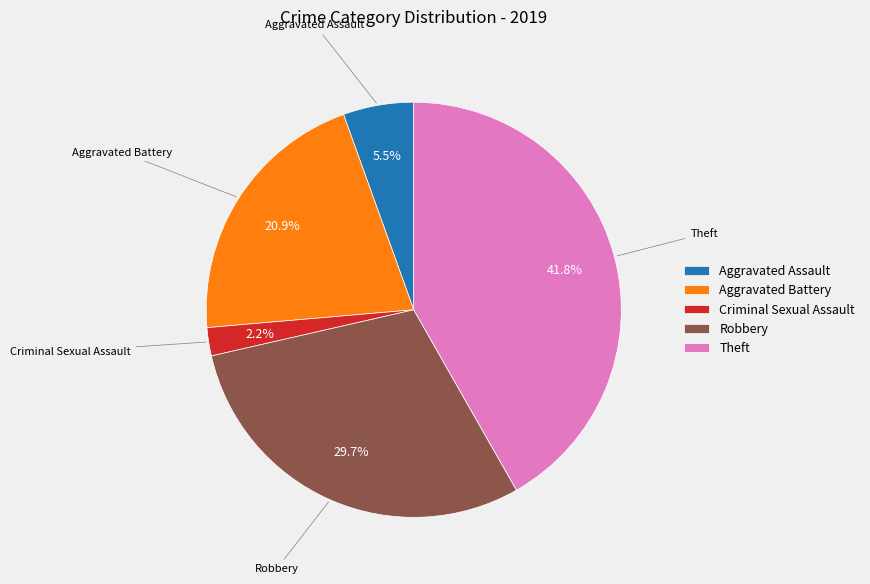

To the nearest percent, what portion does Aggravated Battery represent?

21%